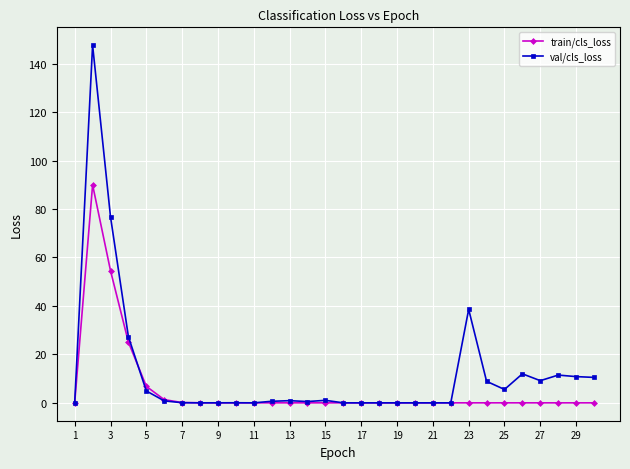

List the series in order of their peak value, lowest first.

train/cls_loss, val/cls_loss